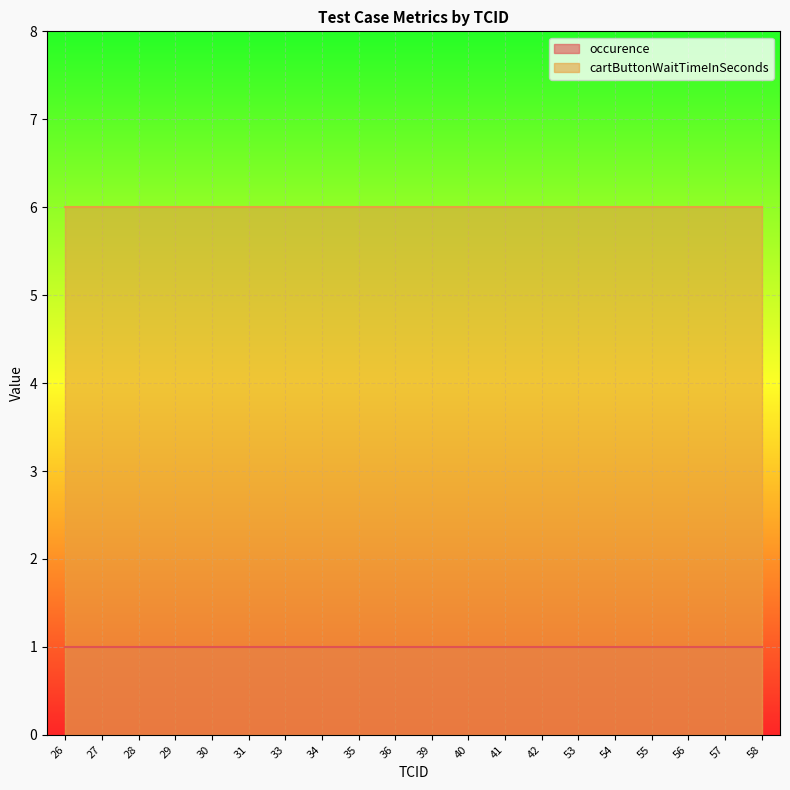

List the series in order of their overall mean, lowest first.

occurence, cartButtonWaitTimeInSeconds